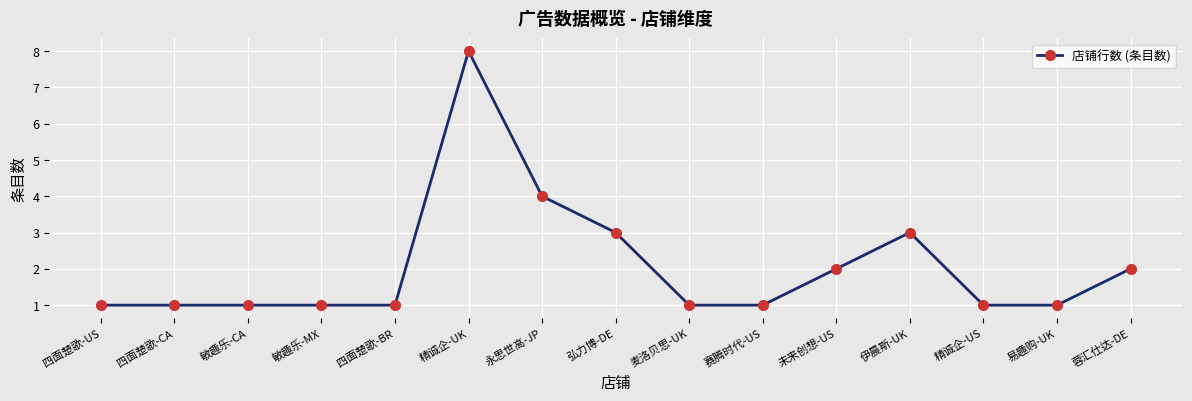

Reading left to right, transcribe all the data shown in this chart.

1	1	1	1	1	8	4	3	1	1	2	3	1	1	2